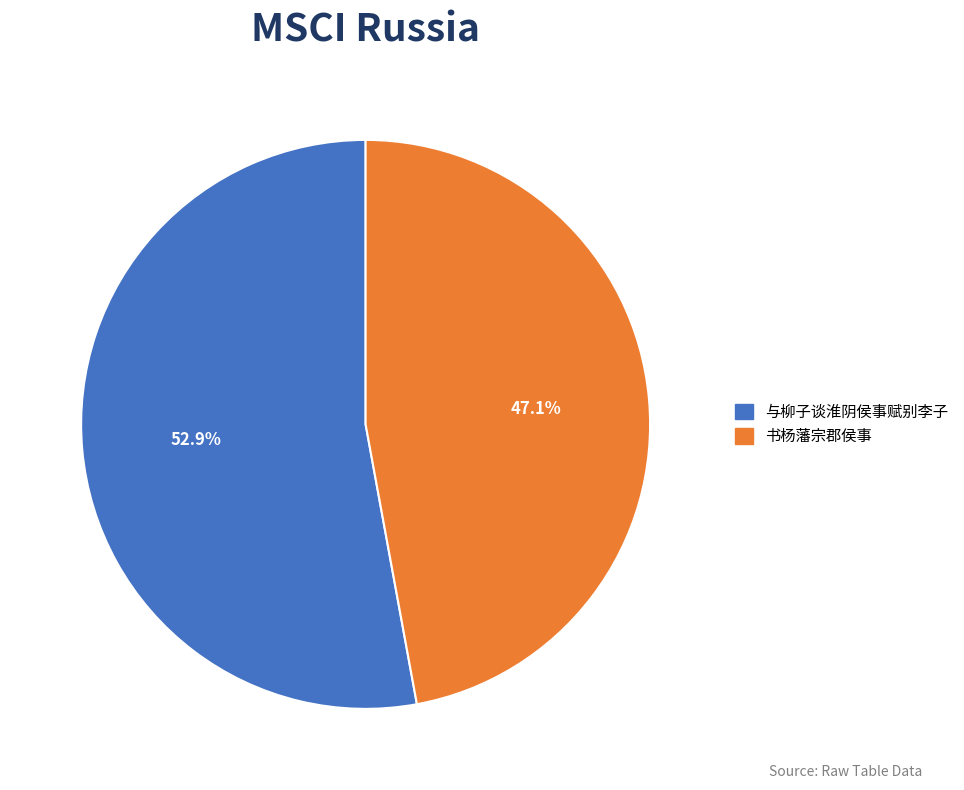

Do 与柳子谈淮阴侯事赋别李子 and 书杨藩宗郡侯事 together represent more than half of the pie?

Yes